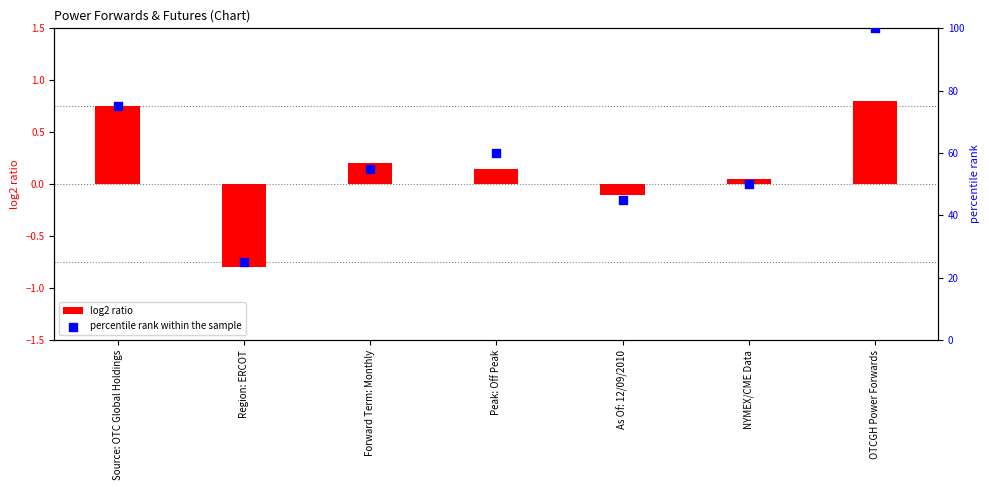

At how many categories does at least one series exceed 56?

3